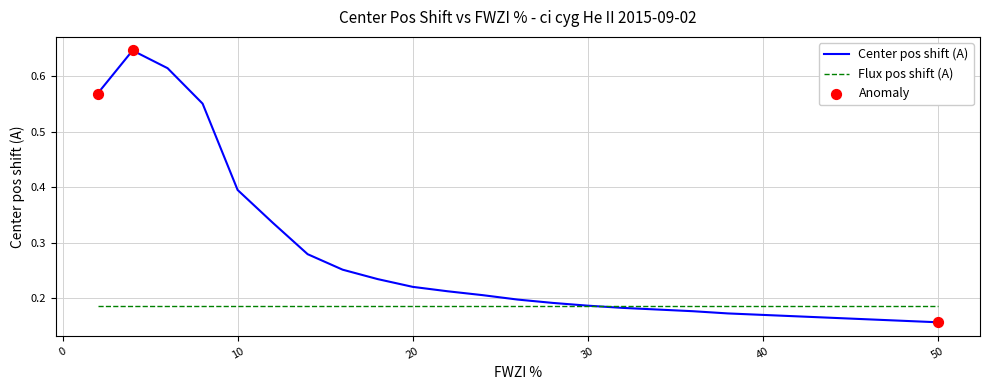

Which series has the largest range (max minus min)?

Center pos shift (A)